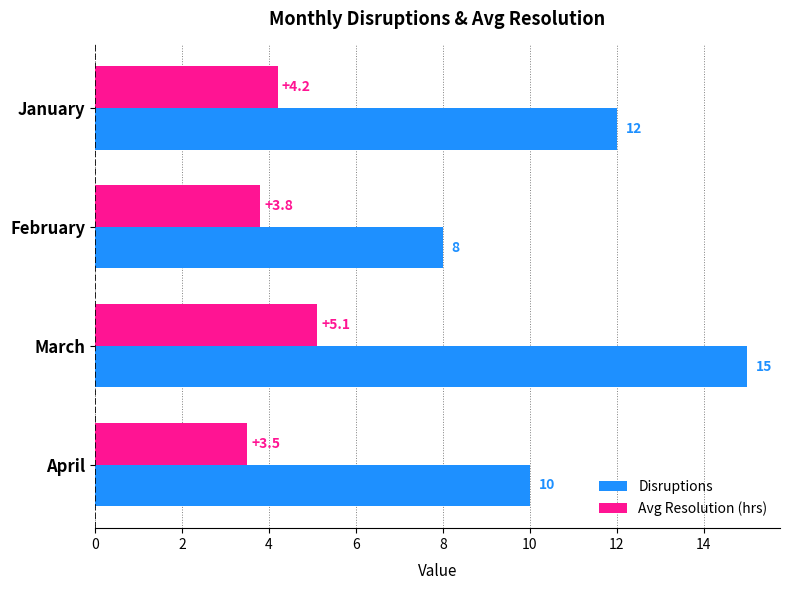

True or false: Disruptions has a value of 12.0 at January.

True